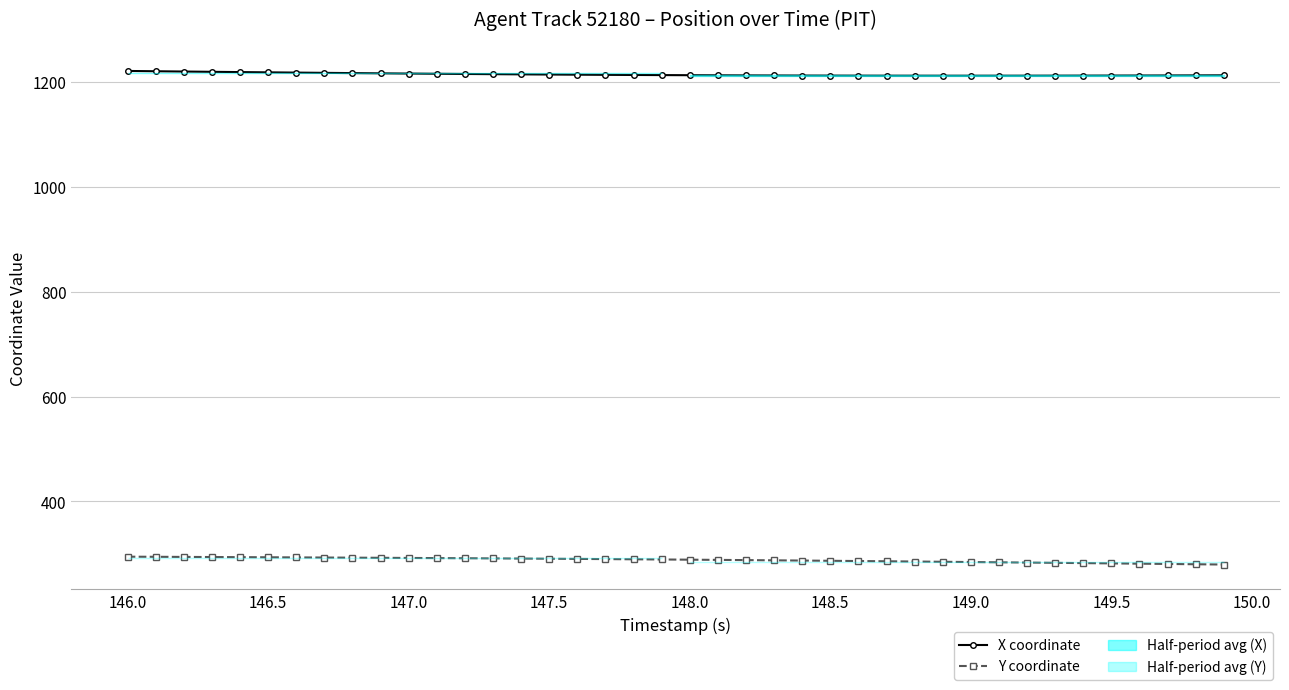

True or false: X coordinate and Y coordinate intersect in this chart.

False